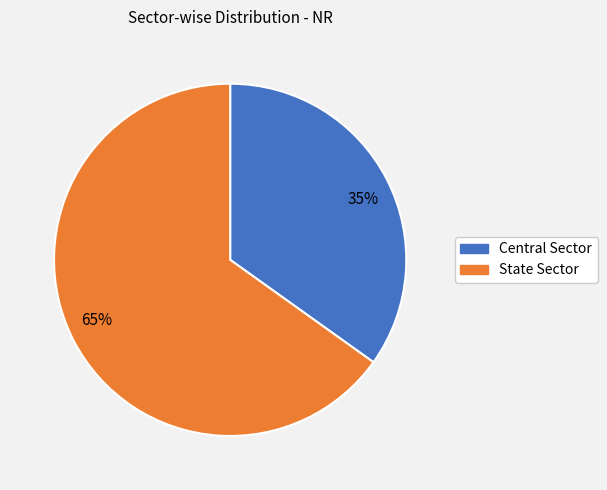

To the nearest percent, what portion does Central Sector represent?

35%